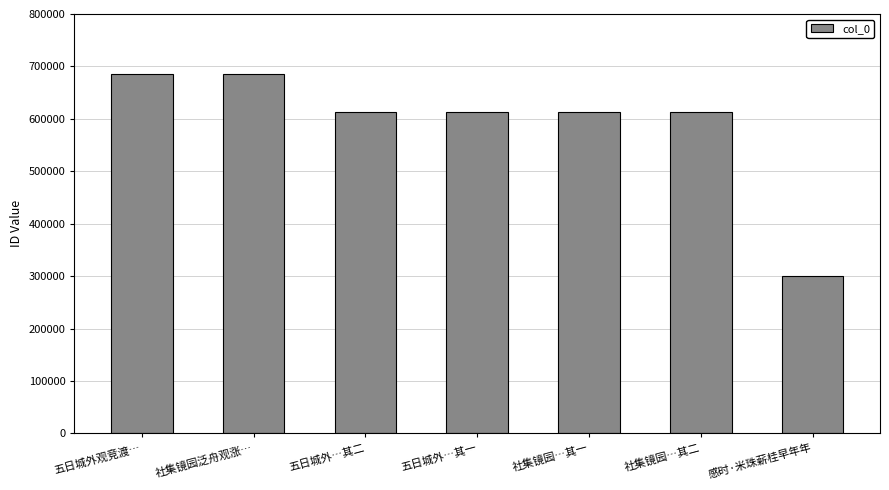

How many data points does each series have?

7